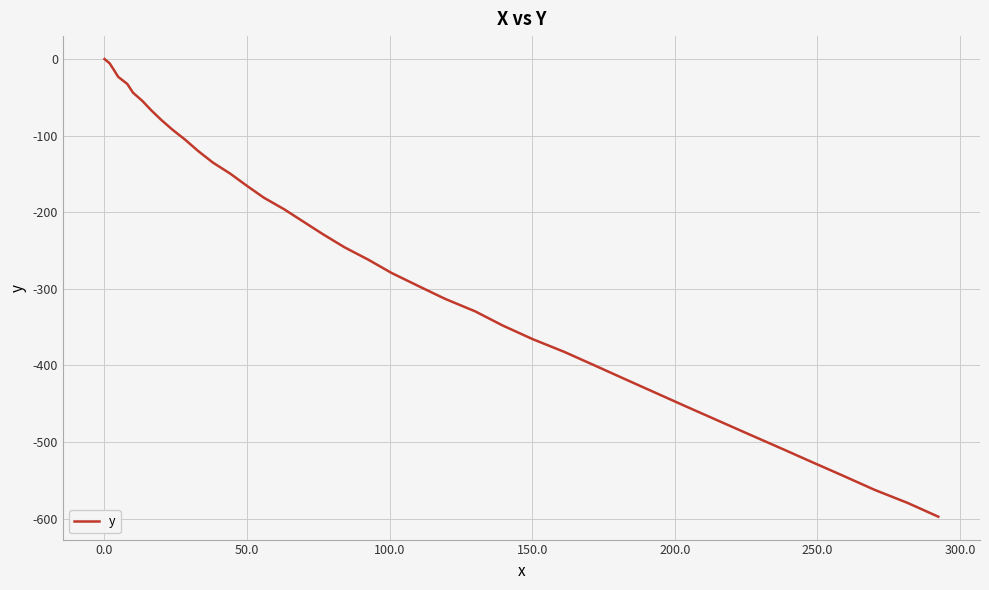

What is the average value?

-268.0